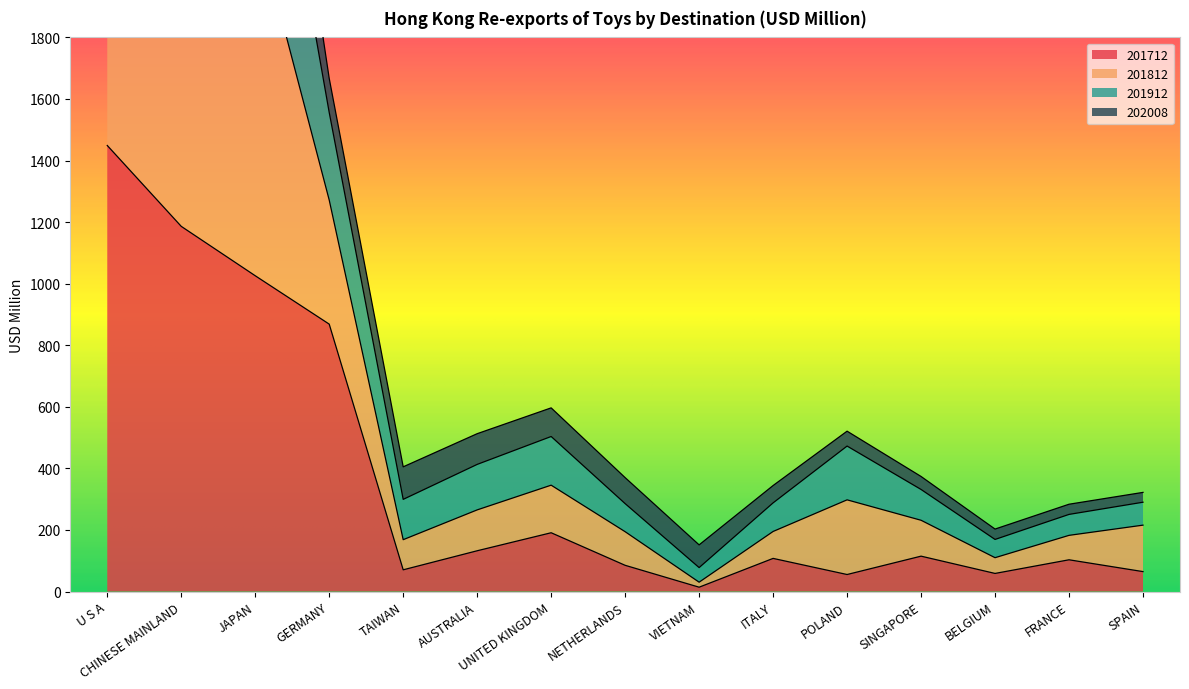

Does the chart display data point markers on the line(s)?

No